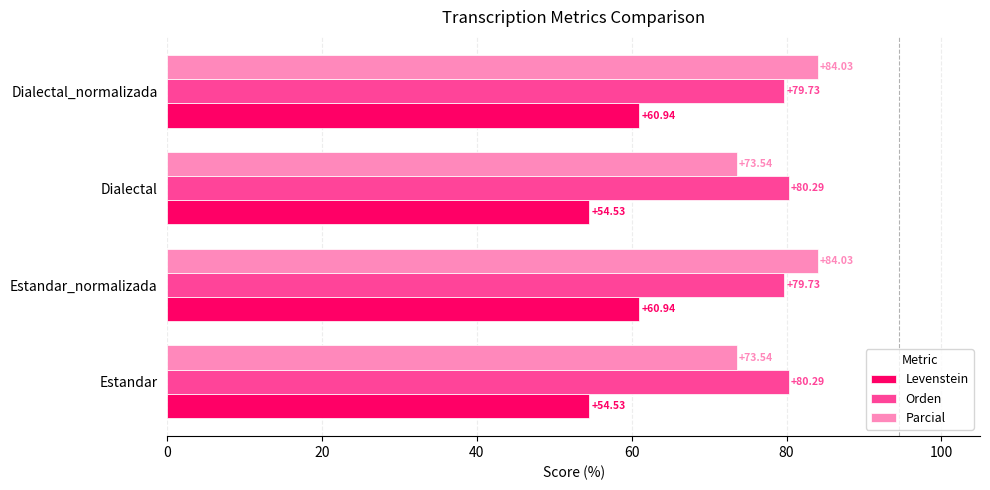

Is the value of Parcial at Estandar_normalizada greater than the value of Orden at Dialectal_normalizada?

Yes